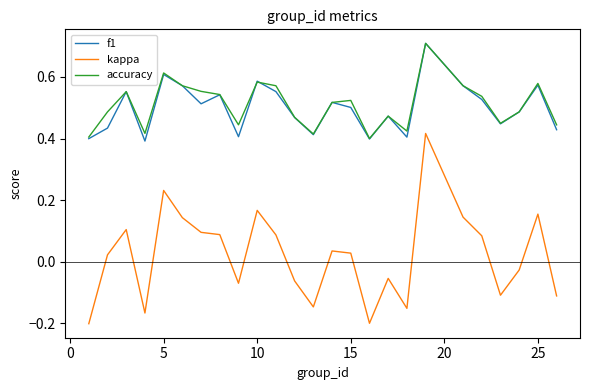

Which series has the widest spread of values?

kappa